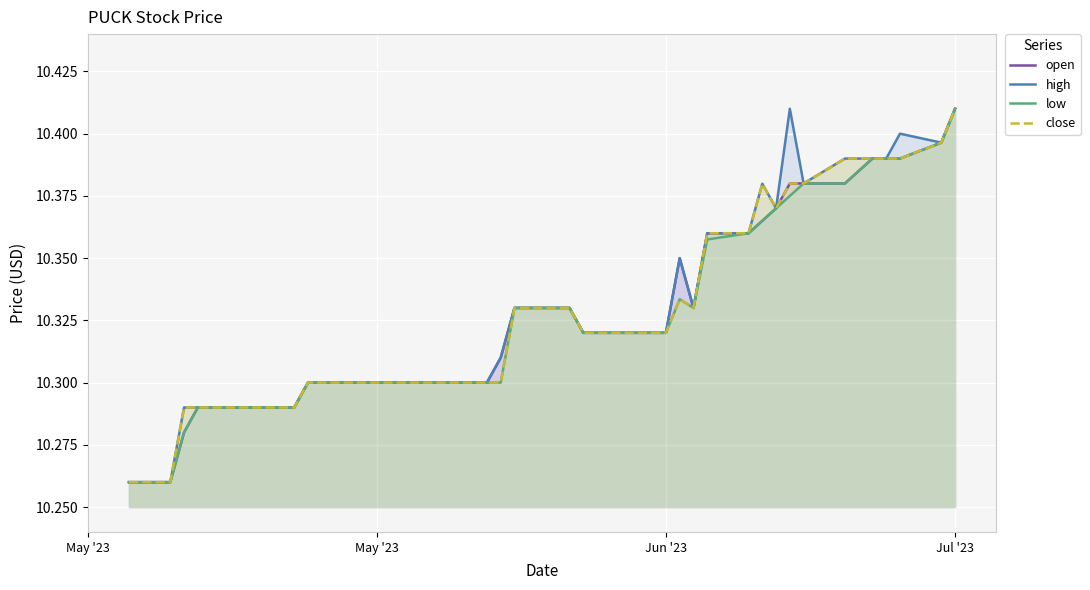

Reading right to left, what are all the values shown in this chart?

open: 10.4	10.4	10.4	10.4	10.4	10.4	10.4	10.4	10.4	10.4	10.4	10.4	10.3	10.3	10.3	10.3	10.3	10.3	10.3	10.3	10.3	10.3	10.3	10.3	10.3	10.3	10.3	10.3	10.3	10.3	10.3	10.3	10.3	10.3	10.3	10.3	10.3	10.3	10.3	10.3
high: 10.4	10.4	10.4	10.4	10.4	10.4	10.4	10.4	10.4	10.4	10.4	10.4	10.3	10.3	10.3	10.3	10.3	10.3	10.3	10.3	10.3	10.3	10.3	10.3	10.3	10.3	10.3	10.3	10.3	10.3	10.3	10.3	10.3	10.3	10.3	10.3	10.3	10.3	10.3	10.3
low: 10.4	10.4	10.4	10.4	10.4	10.4	10.4	10.4	10.4	10.4	10.4	10.4	10.3	10.3	10.3	10.3	10.3	10.3	10.3	10.3	10.3	10.3	10.3	10.3	10.3	10.3	10.3	10.3	10.3	10.3	10.3	10.3	10.3	10.3	10.3	10.3	10.3	10.3	10.3	10.3
close: 10.4	10.4	10.4	10.4	10.4	10.4	10.4	10.4	10.4	10.4	10.4	10.4	10.3	10.3	10.3	10.3	10.3	10.3	10.3	10.3	10.3	10.3	10.3	10.3	10.3	10.3	10.3	10.3	10.3	10.3	10.3	10.3	10.3	10.3	10.3	10.3	10.3	10.3	10.3	10.3